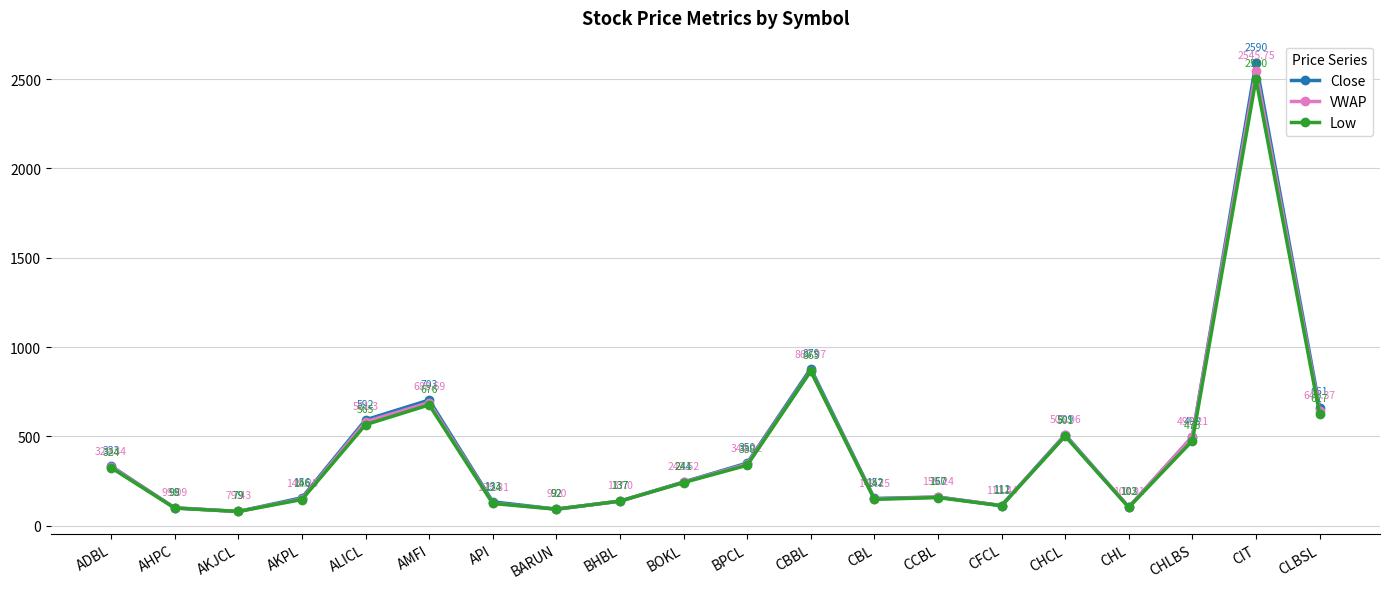

What is the minimum value for Low?

79.0